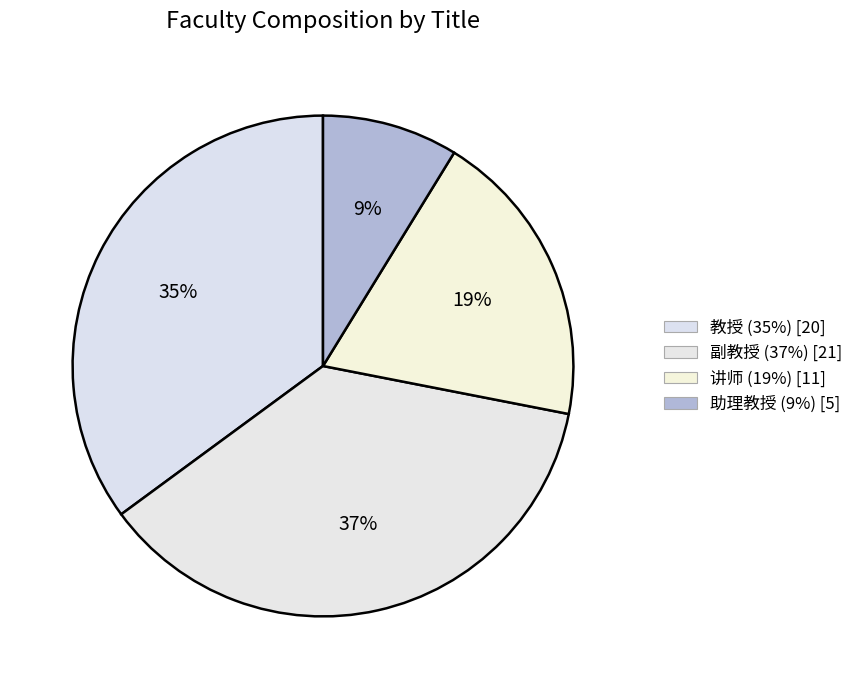

What percentage do 助理教授 and 讲师 together represent?

28.1%